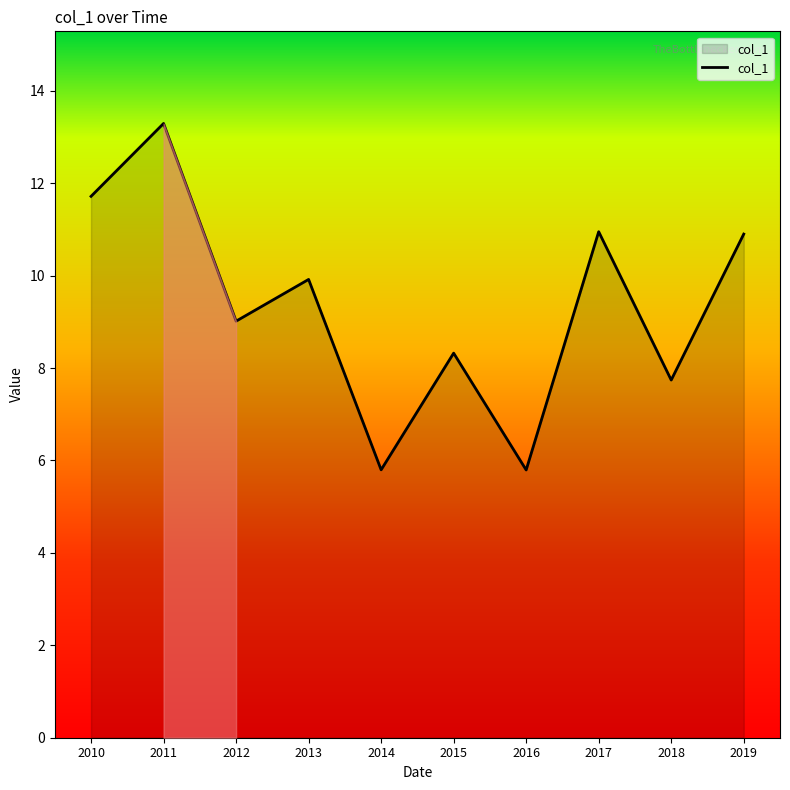

What is the sum of all values?

93.4